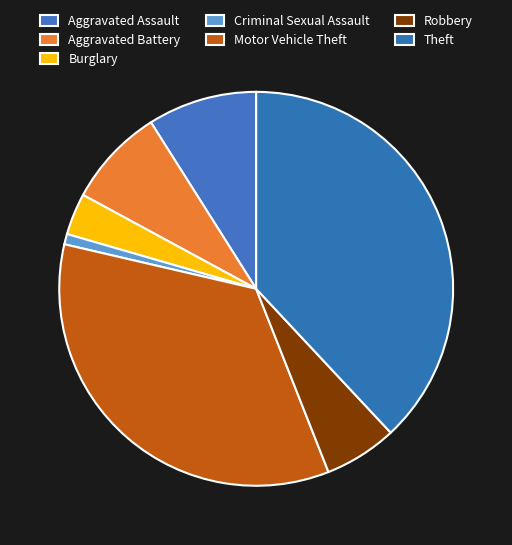

Count the number of slices in the pie.

7